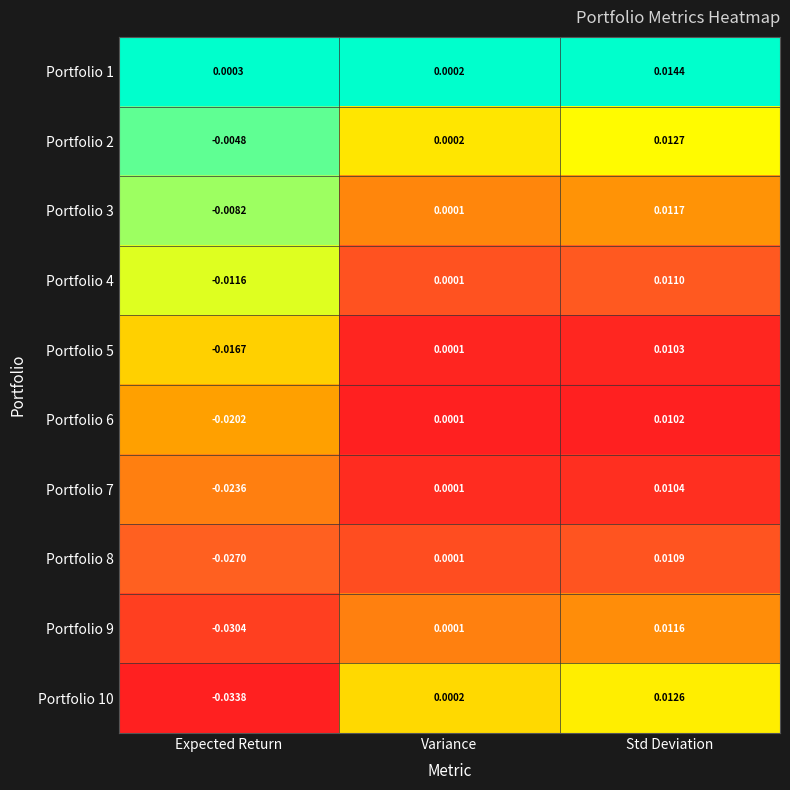

What is the total value across all series at Std Deviation?

0.1